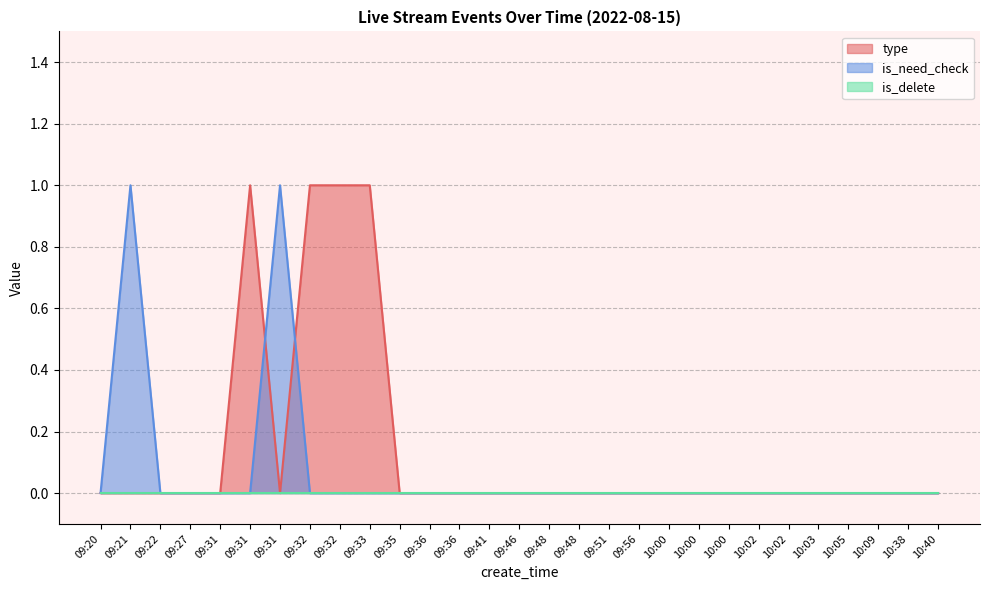

What is the label of the 21st point from the right?

09:32